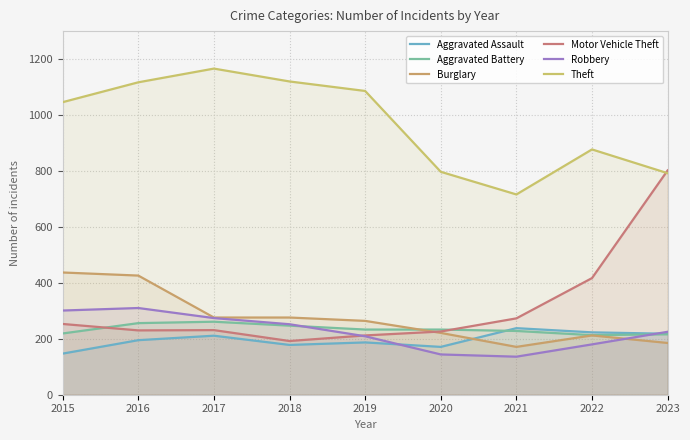

Does the chart display data point markers on the line(s)?

No